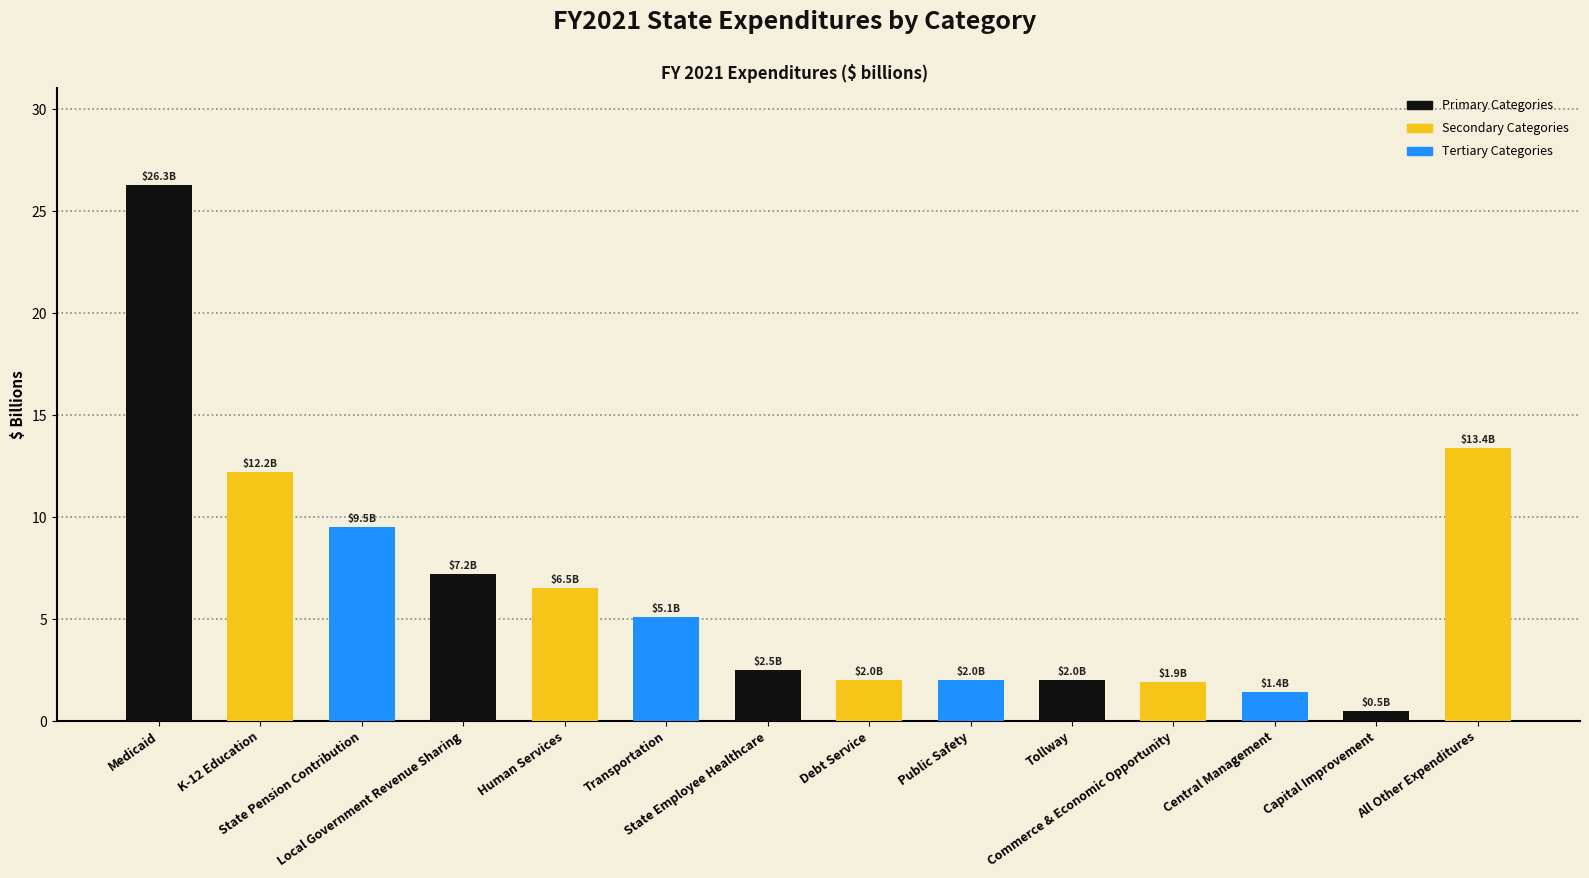

Approximately how many times larger is the value at Tollway compared to Public Safety?

1.0